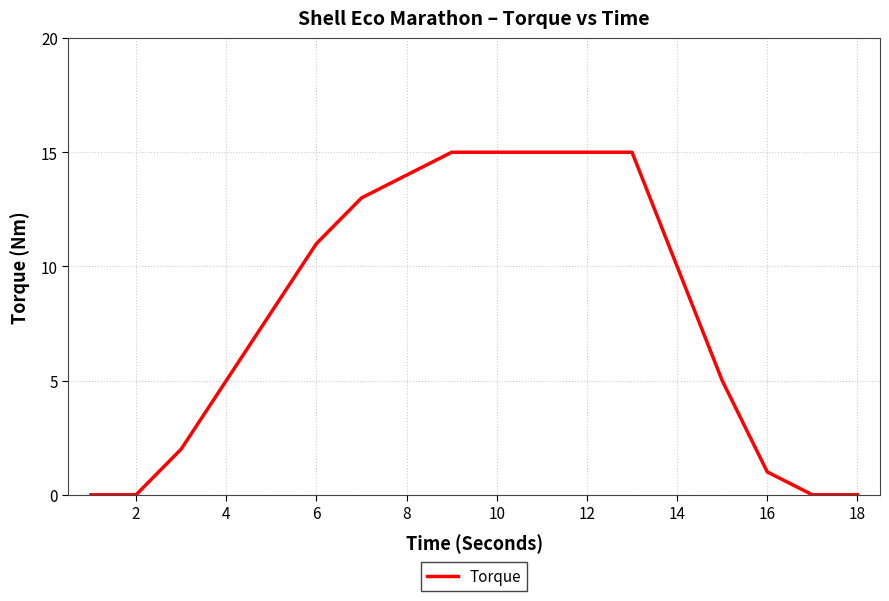

What is the difference between the maximum and minimum values?

15